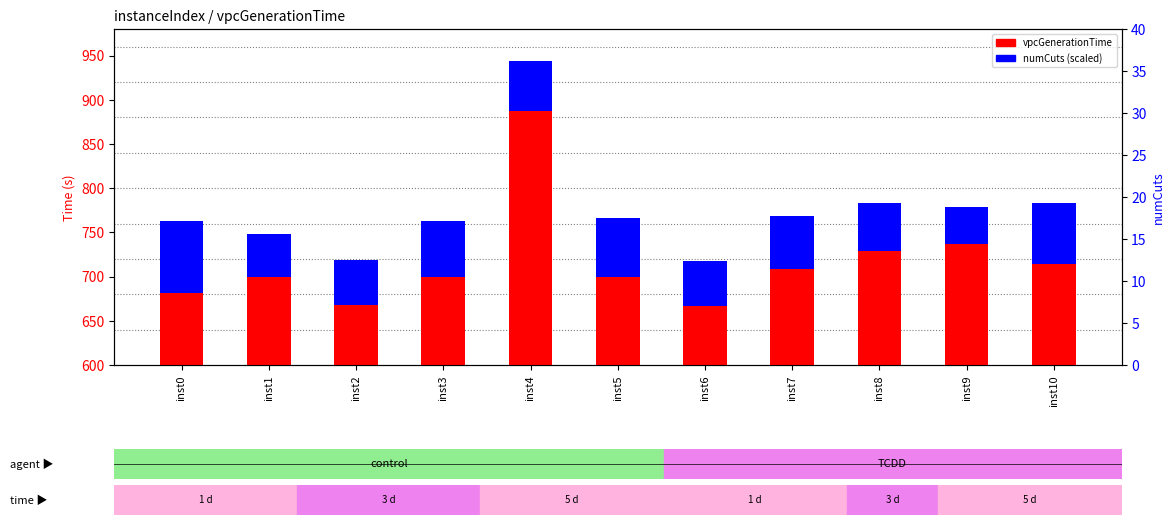

What is the greatest value displayed?

886.8